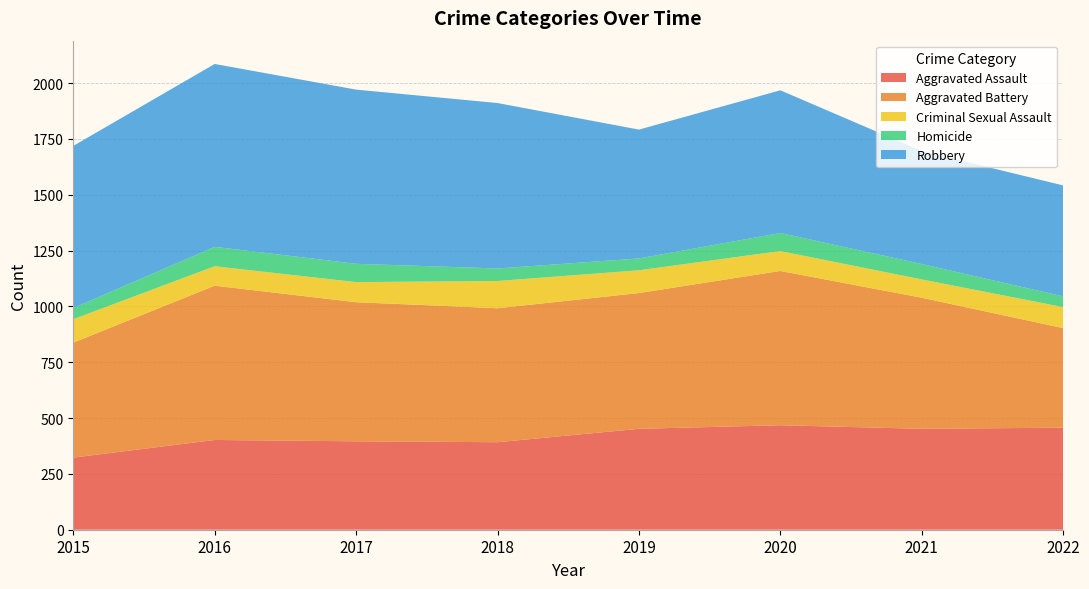

Reading right to left, extract all data points from this chart.

Aggravated Assault: 2022=457	2021=452	2020=468	2019=452	2018=392	2017=396	2016=402	2015=323
Aggravated Battery: 2022=446	2021=587	2020=691	2019=608	2018=600	2017=623	2016=691	2015=515
Criminal Sexual Assault: 2022=94	2021=82	2020=89	2019=102	2018=122	2017=90	2016=87	2015=105
Homicide: 2022=48	2021=69	2020=81	2019=53	2018=56	2017=82	2016=87	2015=50
Robbery: 2022=497	2021=506	2020=639	2019=577	2018=741	2017=780	2016=819	2015=726